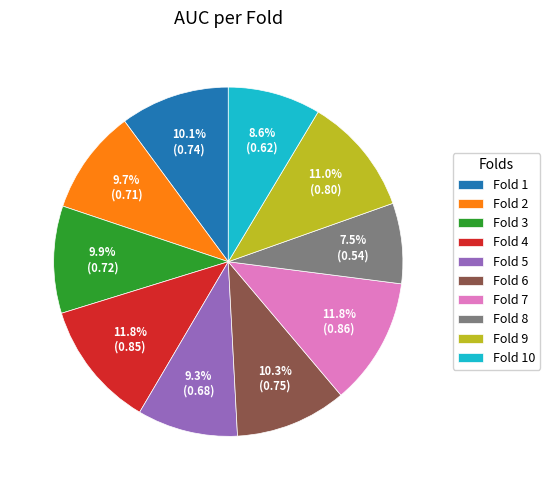

What is the smallest slice in the pie chart?

Fold 8